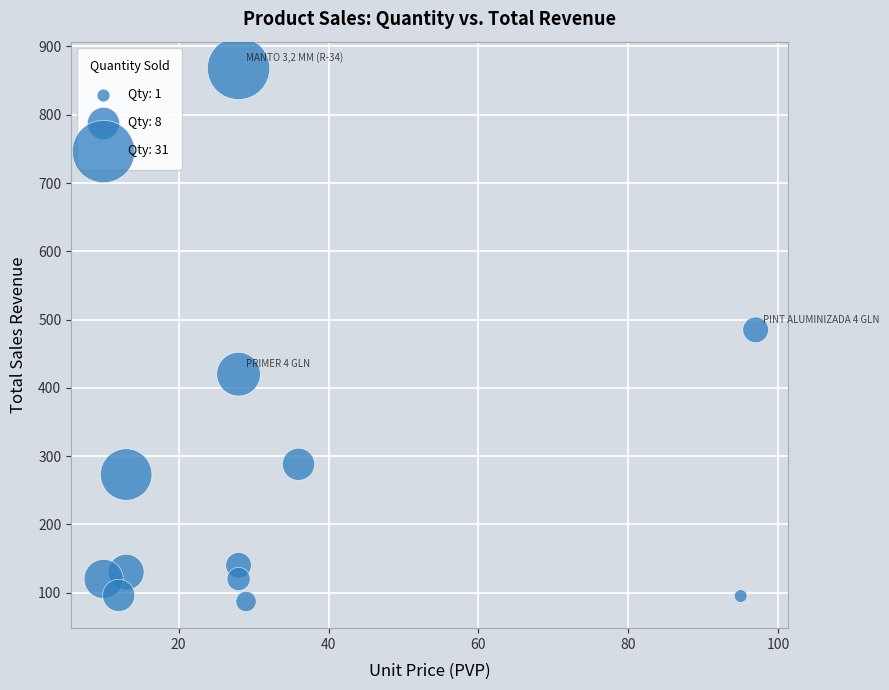

What is the range of Y values (max minus min)?

781